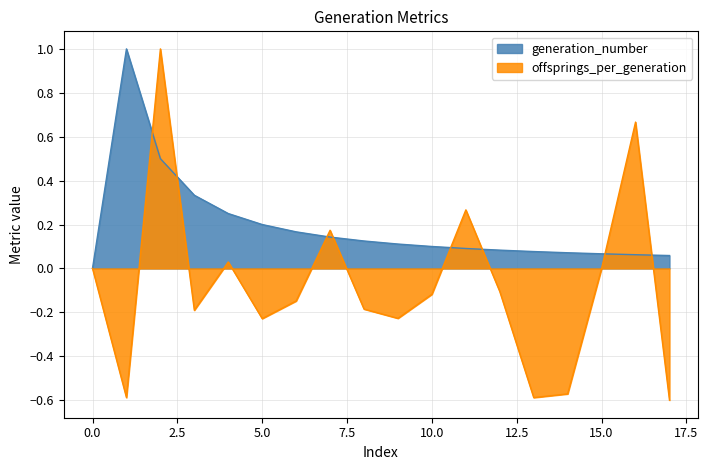

At 2, list the series in order from largest to smallest.

offsprings_per_generation, generation_number